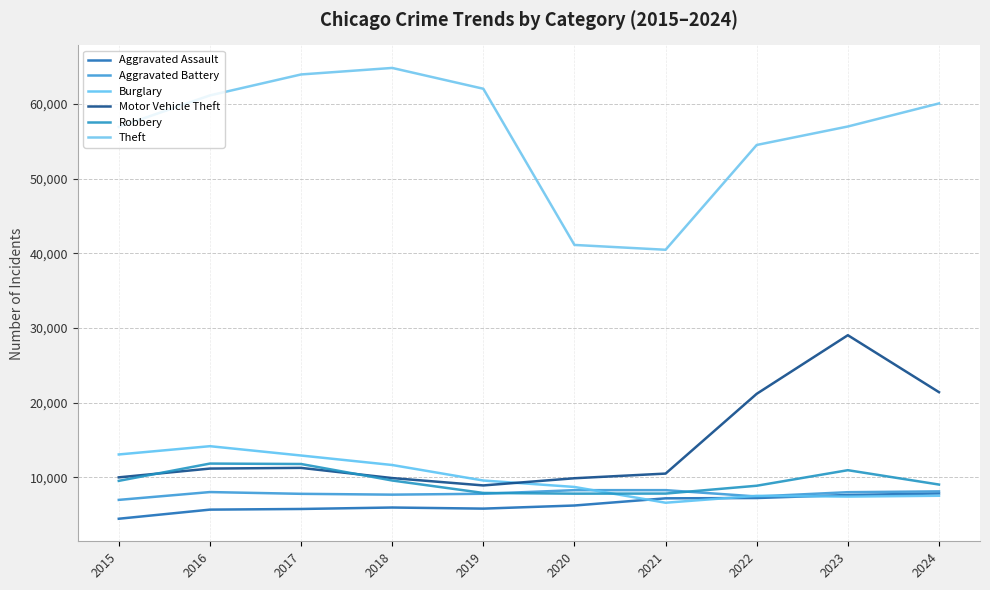

Reading left to right, list all the values displayed in this chart.

Aggravated Assault: 4450	5672	5759	5954	5806	6223	7185	7226	7633	7836
Aggravated Battery: 6977	8025	7788	7678	7796	8279	8281	7431	8008	8117
Burglary: 13062	14170	12921	11649	9572	8708	6595	7525	7415	7530
Motor Vehicle Theft: 9995	11173	11264	9899	8913	9876	10500	21188	29038	21406
Robbery: 9526	11841	11784	9573	7905	7813	7822	8872	10955	9030
Theft: 56942	61163	63970	64843	62055	41131	40485	54524	56998	60090